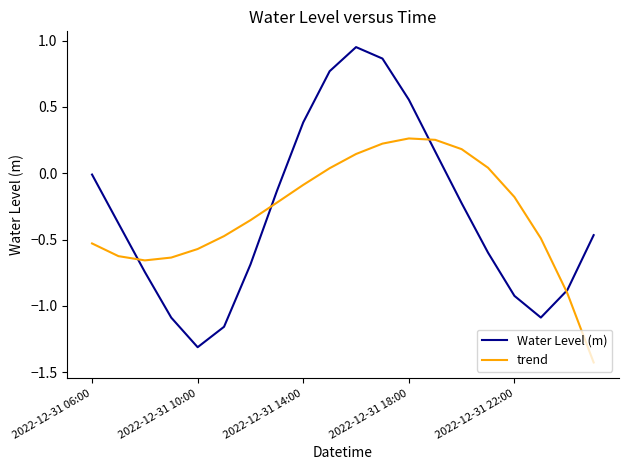

Which series has the widest spread of values?

Water Level (m)